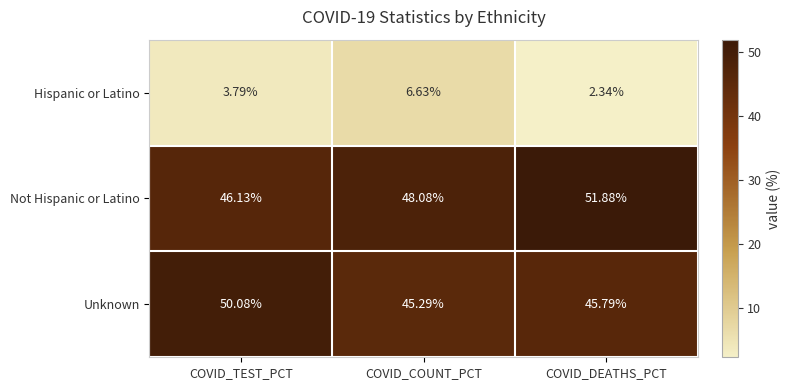

Which series has the largest total across all categories?

Not Hispanic or Latino